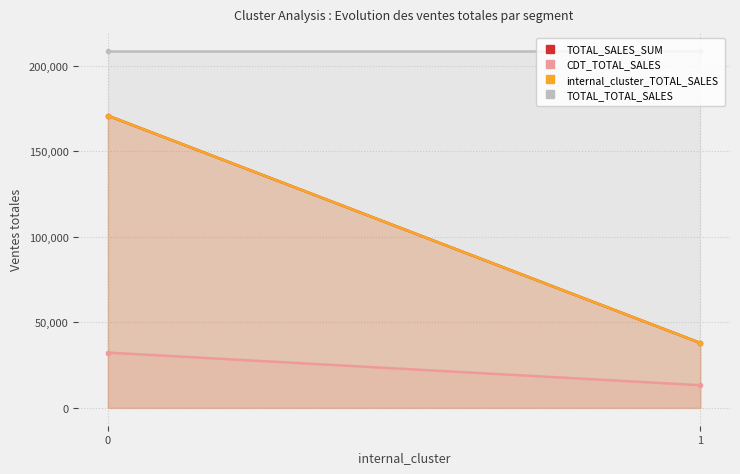

Count the number of data series in this chart.

4